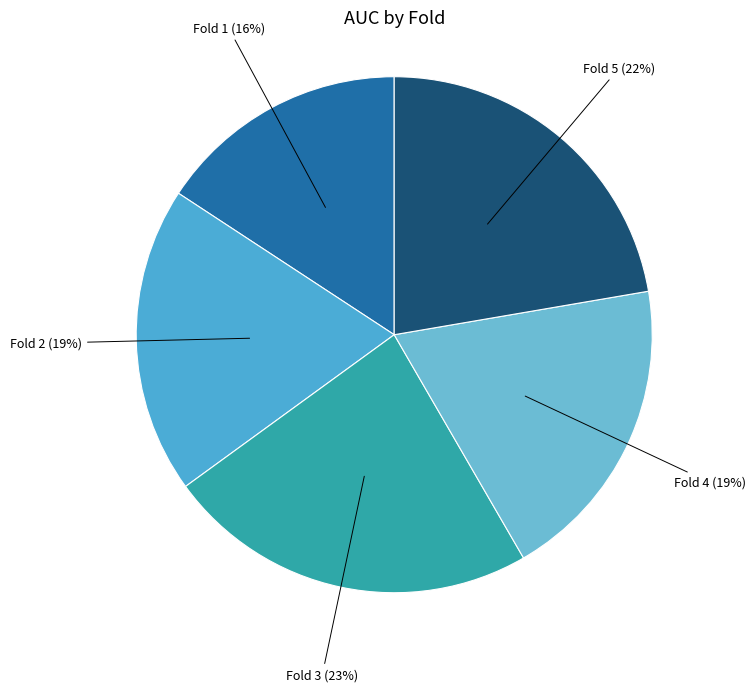

Is there a majority slice in this chart?

No